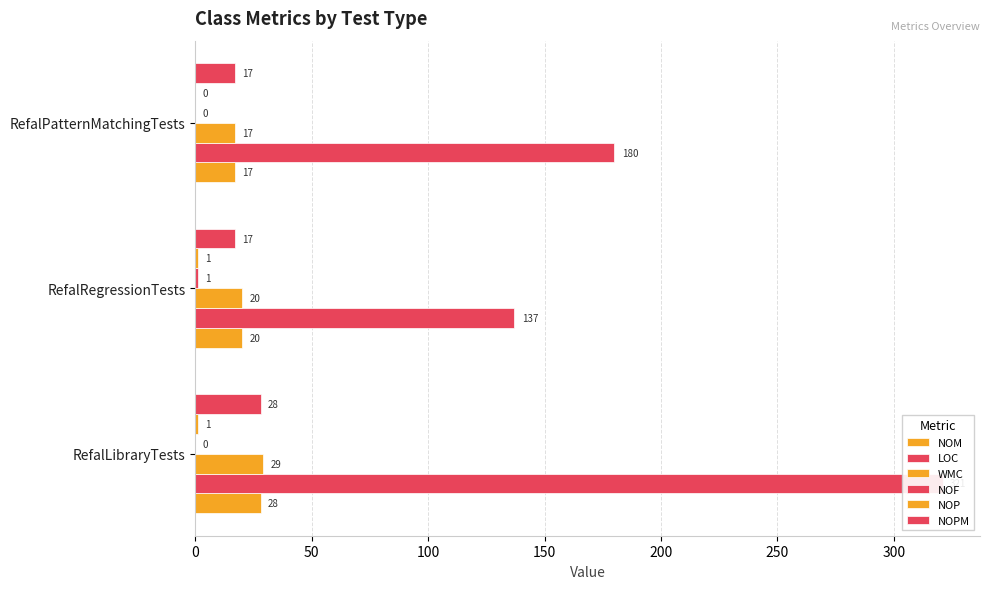

How many positive values does the NOF series have?

1